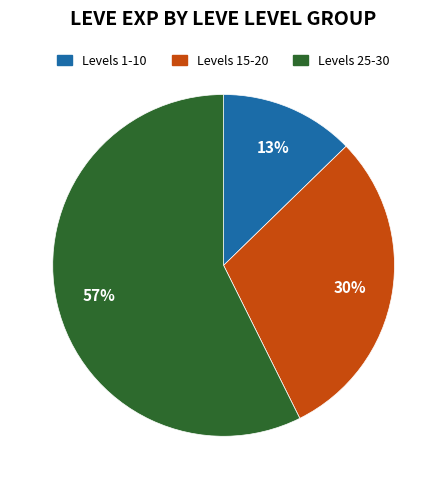

Does any single category account for the majority?

Yes